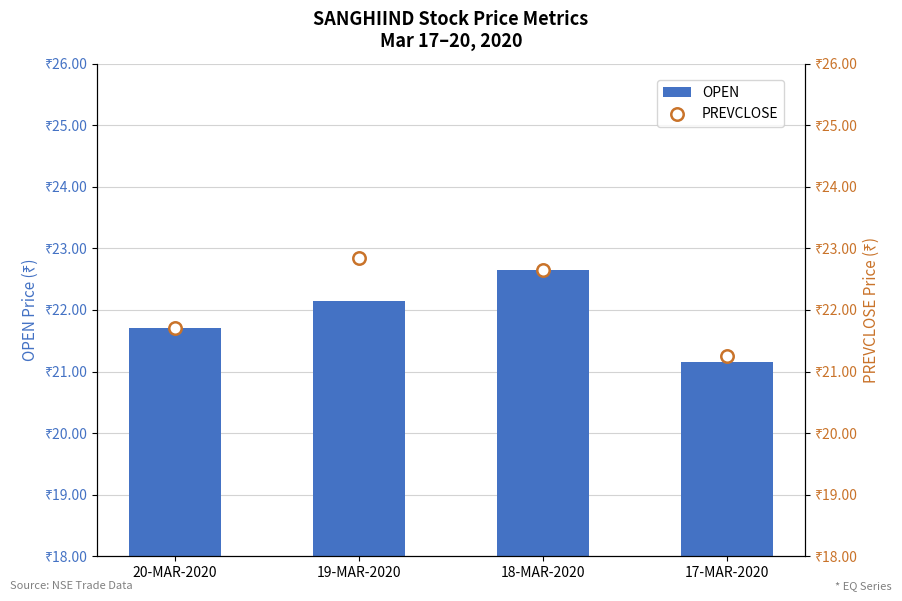

What are all the series names shown in the legend?

OPEN, PREVCLOSE